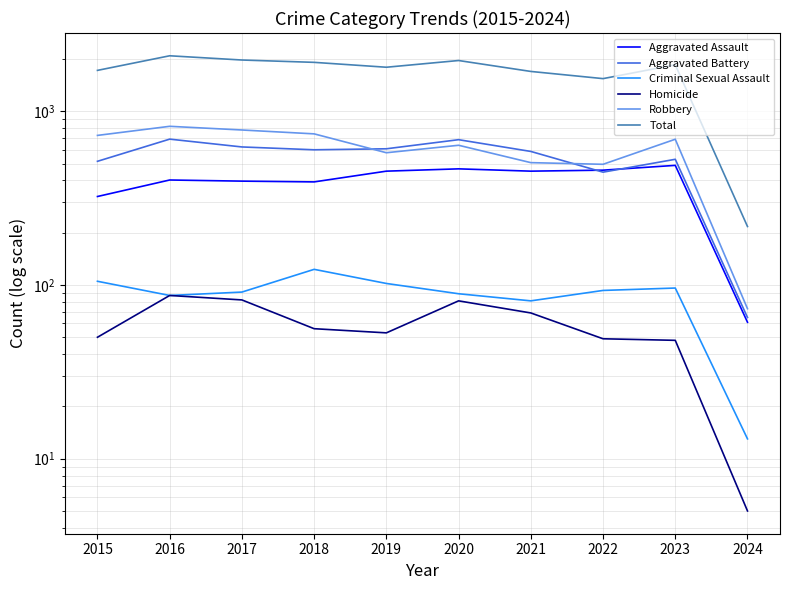

True or false: Criminal Sexual Assault has a value of 105 at 2015.

True